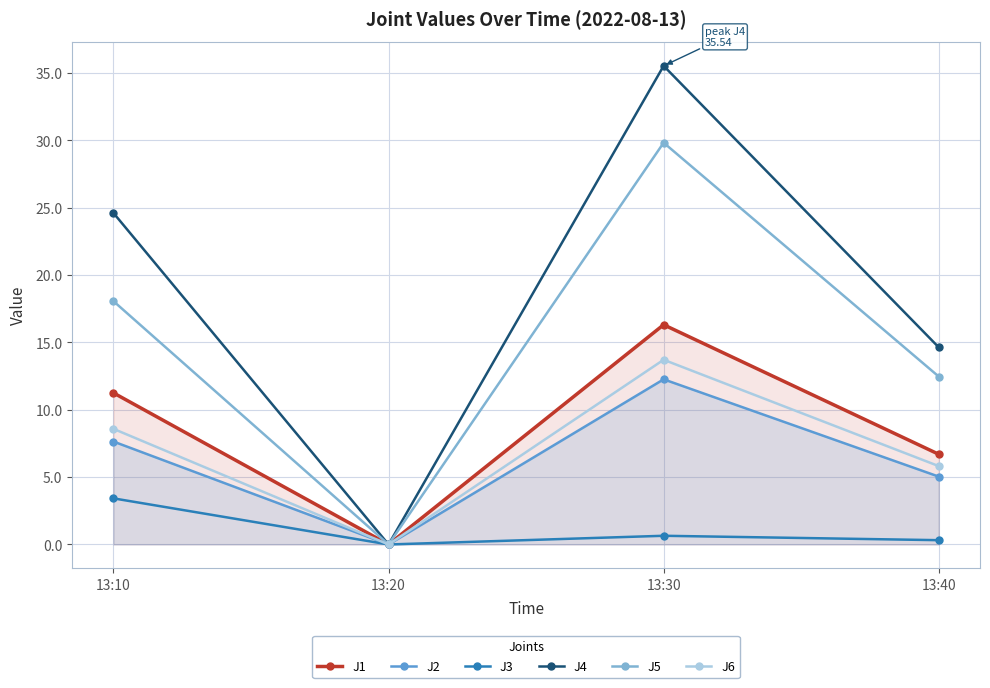

True or false: J3 has more than 2 interior local peaks.

False